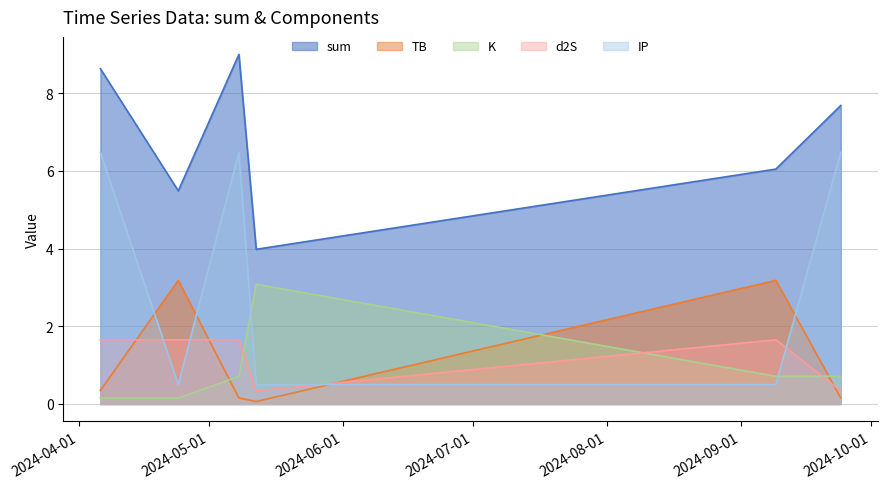

Which has a higher value, 2024-05-08 or 2024-05-12?

2024-05-08